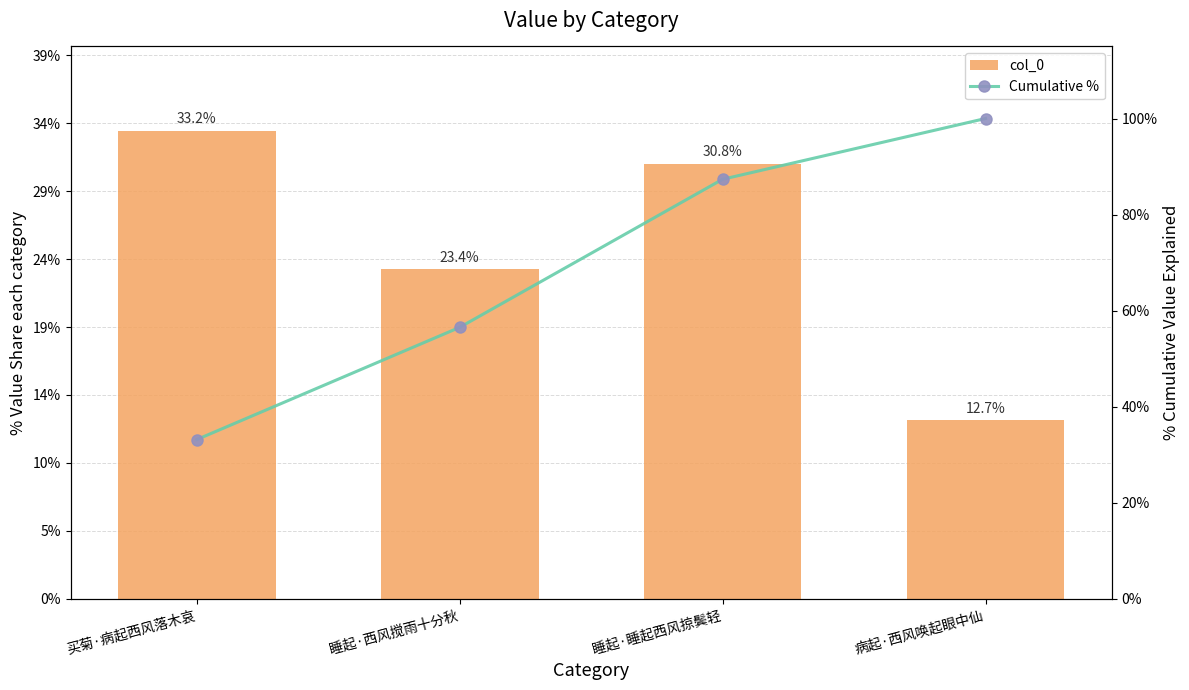

At how many categories does at least one series exceed 35734?

4